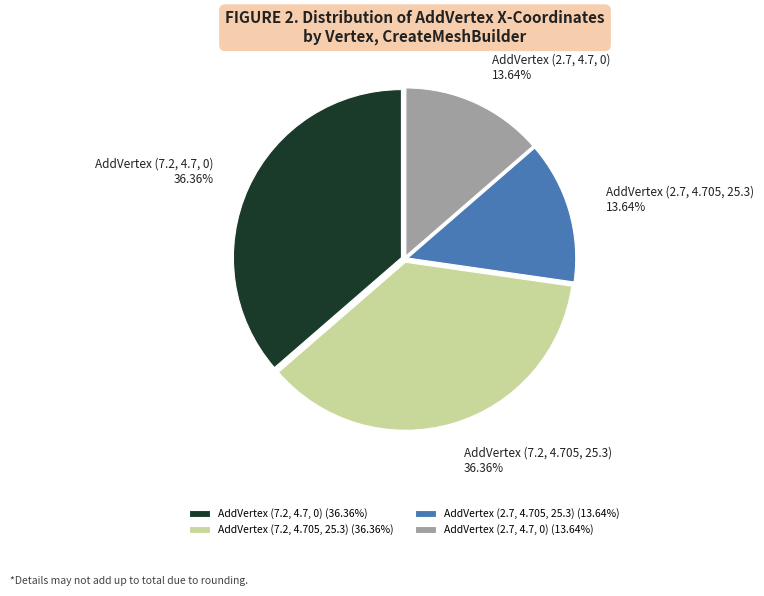

Approximately how many times larger is the value at AddVertex (2.7, 4.705, 25.3) compared to AddVertex (7.2, 4.705, 25.3)?

0.4